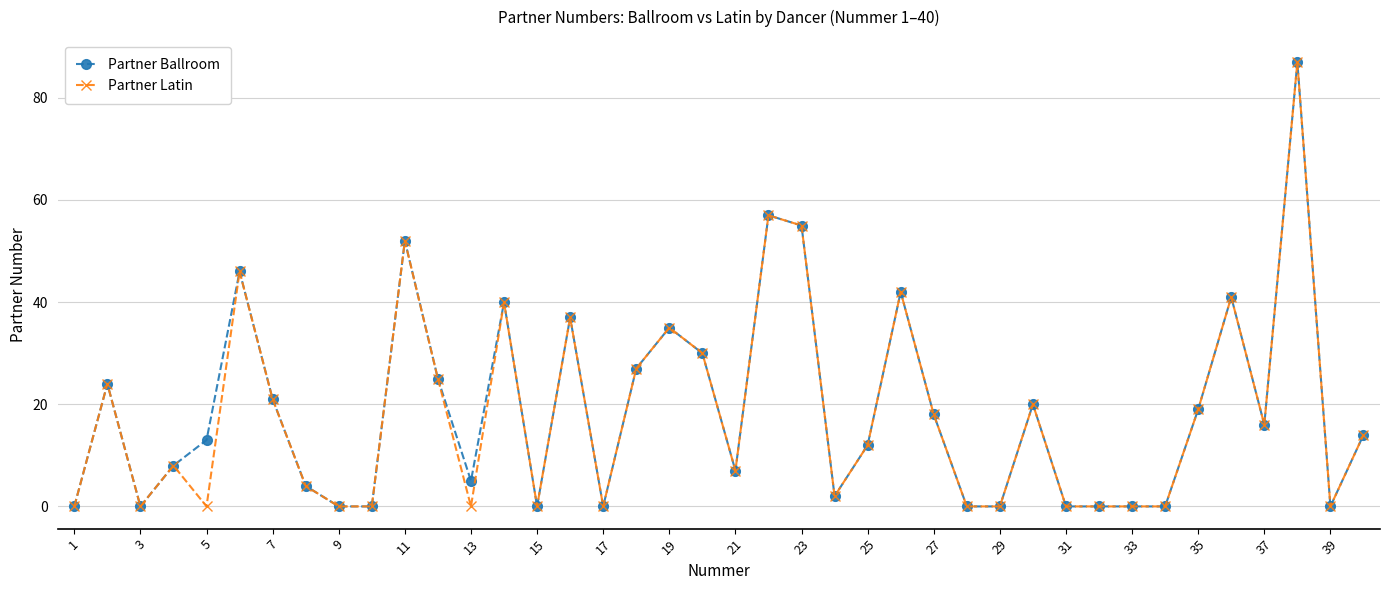

Reading right to left, what are all the values shown in this chart?

Partner Ballroom: 14	0	87	16	41	19	0	0	0	0	20	0	0	18	42	12	2	55	57	7	30	35	27	0	37	0	40	5	25	52	0	0	4	21	46	13	8	0	24	0
Partner Latin: 14	0	87	16	41	19	0	0	0	0	20	0	0	18	42	12	2	55	57	7	30	35	27	0	37	0	40	0	25	52	0	0	4	21	46	0	8	0	24	0